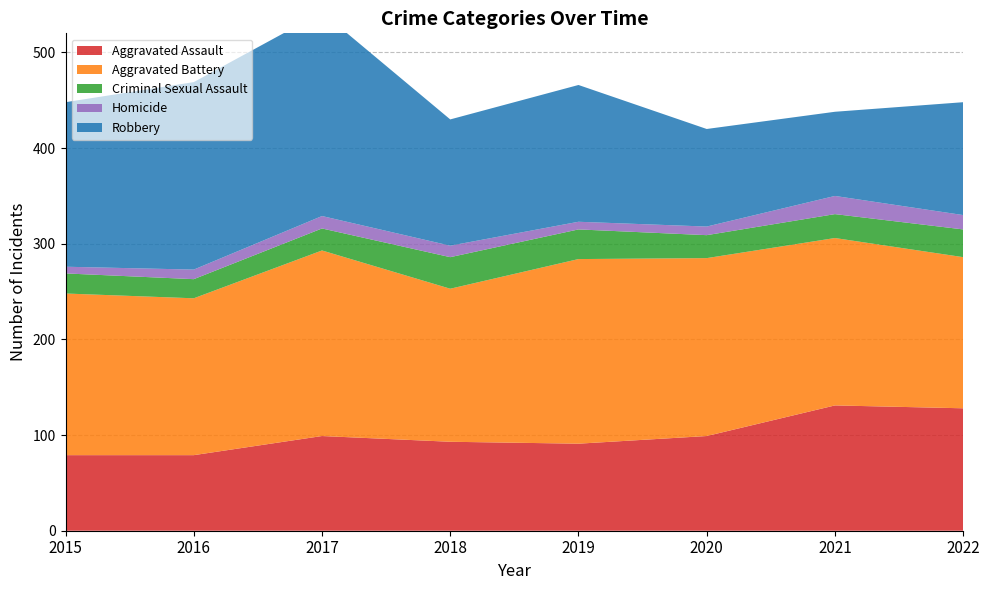

Reading right to left, extract all data points from this chart.

Aggravated Assault: 2022=128	2021=131	2020=99	2019=91	2018=93	2017=99	2016=79	2015=79
Aggravated Battery: 2022=158	2021=175	2020=186	2019=193	2018=160	2017=194	2016=164	2015=169
Criminal Sexual Assault: 2022=29	2021=25	2020=24	2019=31	2018=33	2017=23	2016=20	2015=21
Homicide: 2022=15	2021=19	2020=9	2019=8	2018=12	2017=13	2016=10	2015=7
Robbery: 2022=118	2021=88	2020=102	2019=143	2018=132	2017=213	2016=196	2015=172